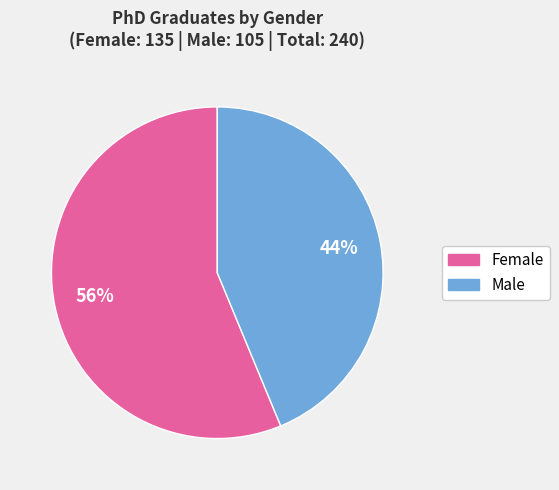

How many segments does this pie chart have?

2